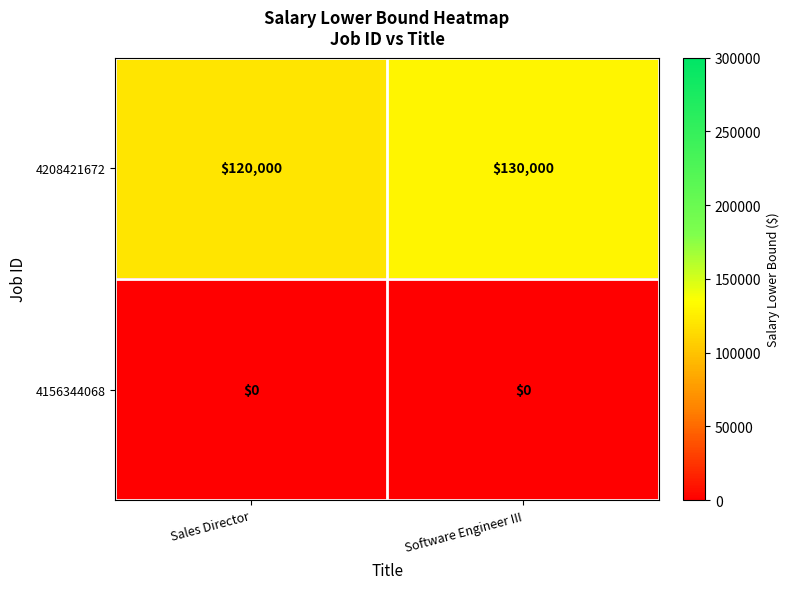

At which category is the sum across all series the highest?

Software Engineer III